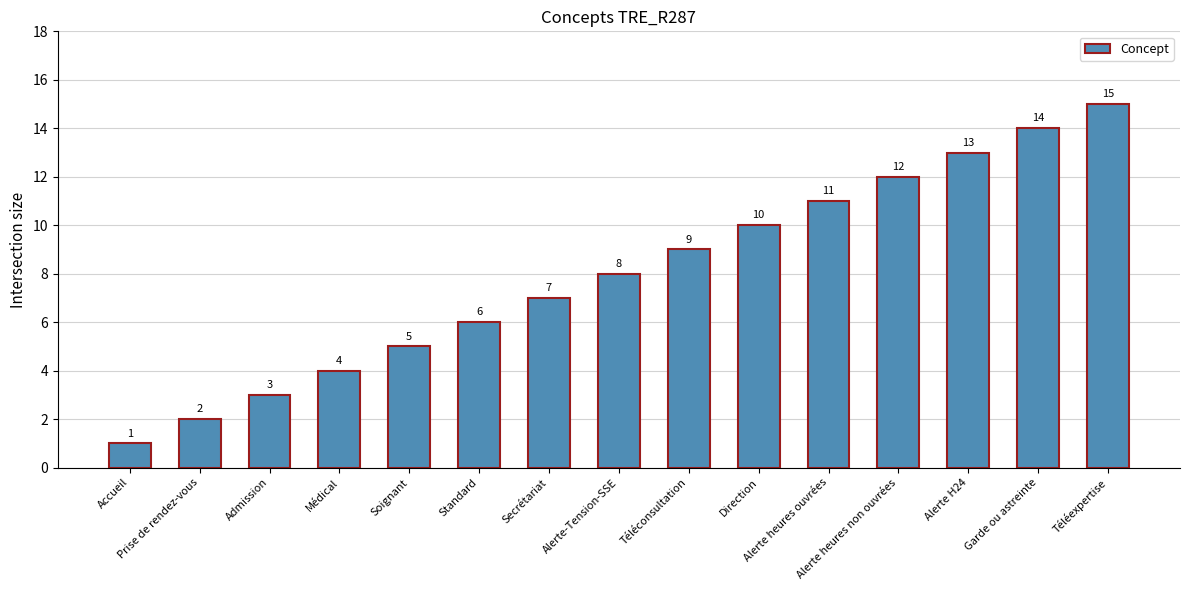

What is the label of the 4th bar from the left?

Médical